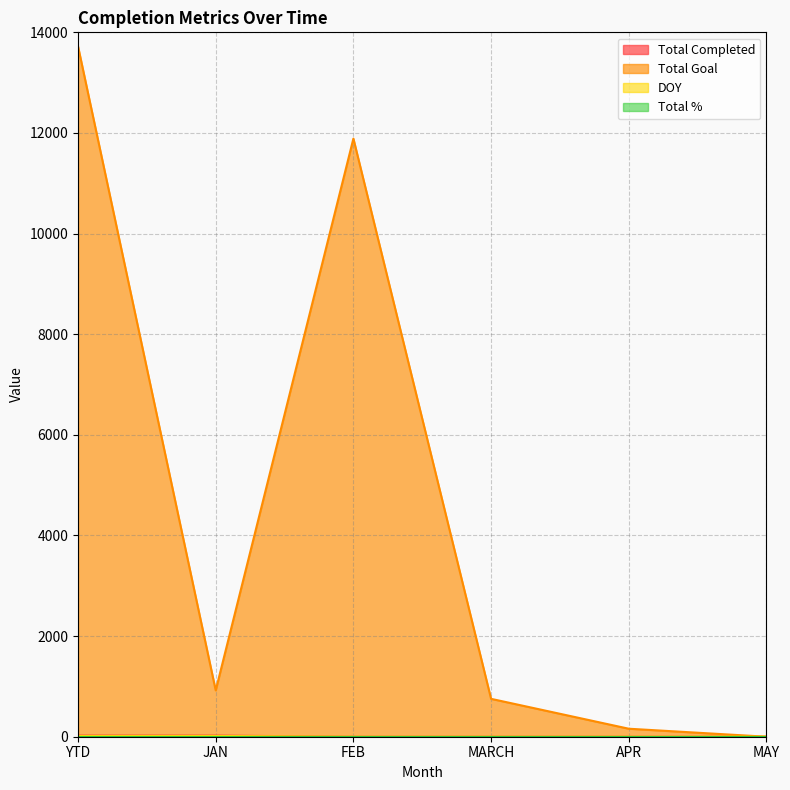

What is the maximum value shown in the chart?

13721